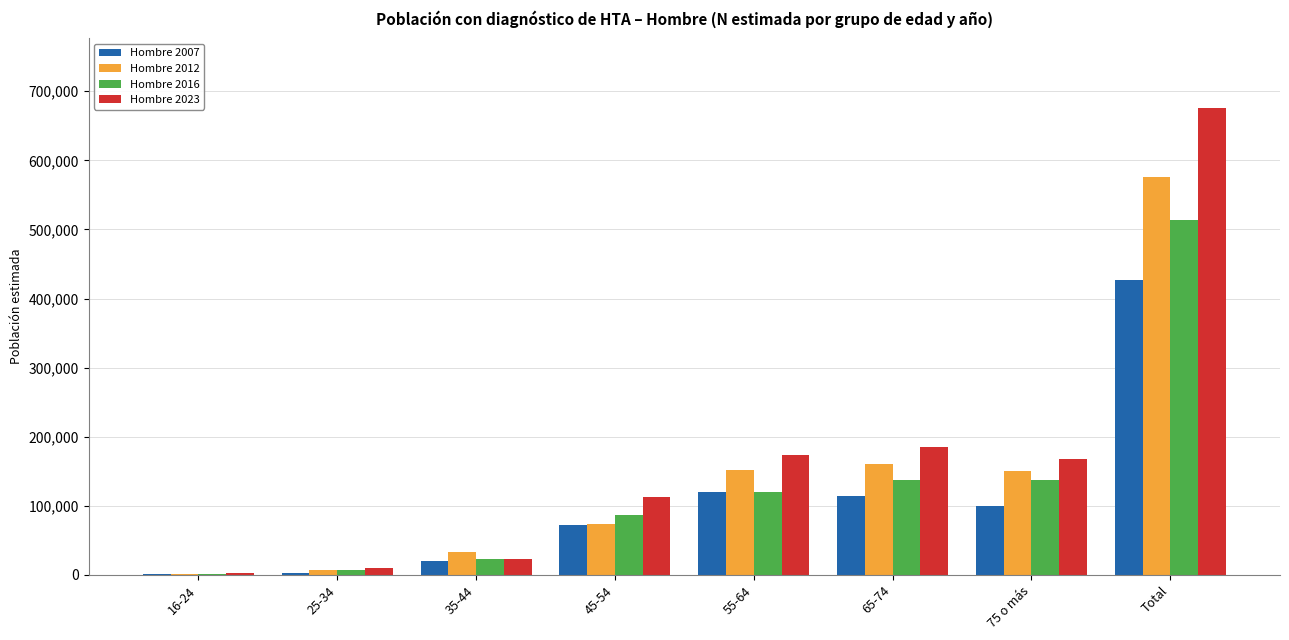

The Hombre 2016 series shows 137830 at 75 o más. True or false?

True